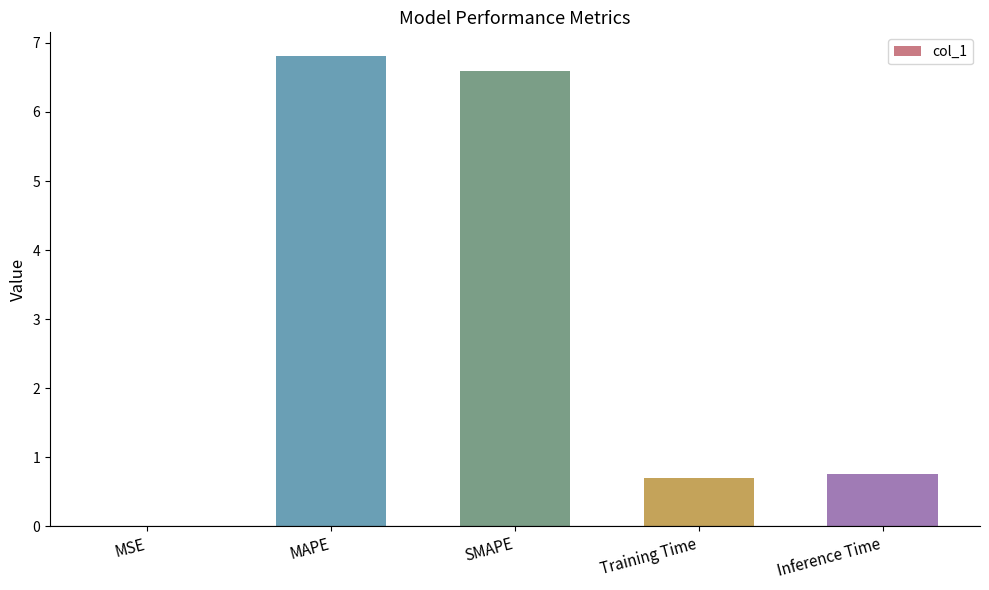

True or false: the data shows 0.4 at Training Time.

False